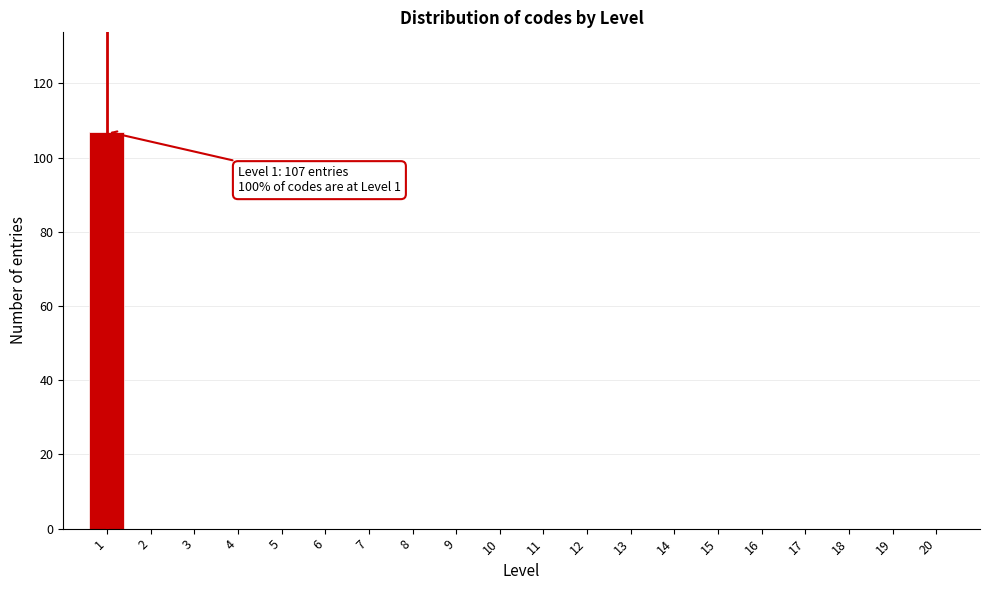

Reading left to right, what are all the values shown in this chart?

1=107	2=0	3=0	4=0	5=0	6=0	7=0	8=0	9=0	10=0	11=0	12=0	13=0	14=0	15=0	16=0	17=0	18=0	19=0	20=0